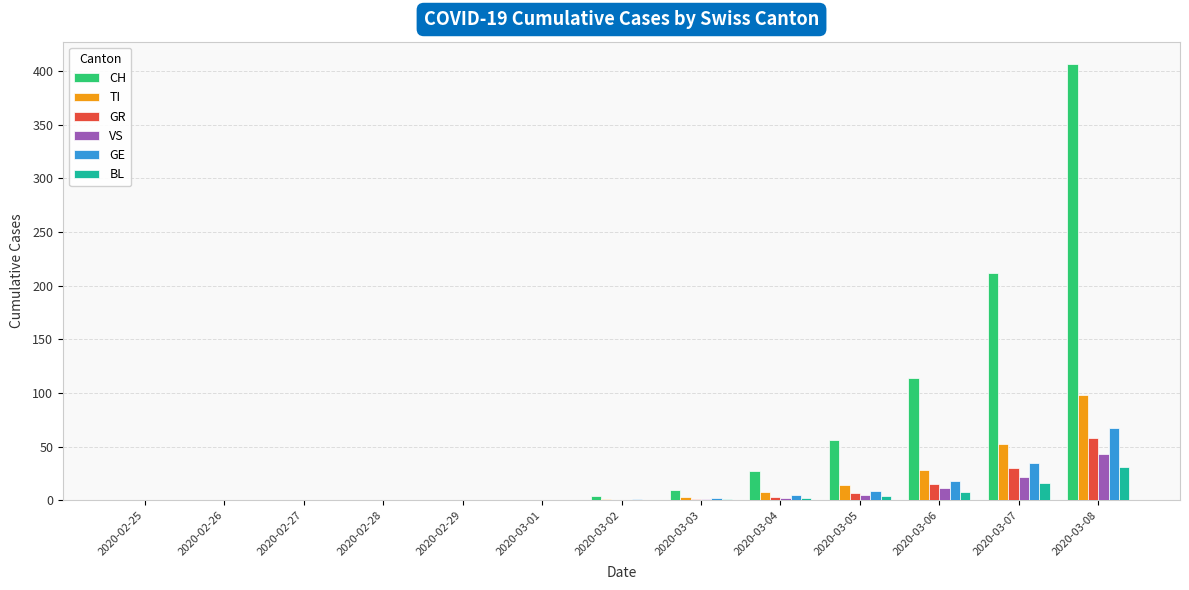

What is the difference between the BL values at 2020-03-07 and 2020-02-25?

16